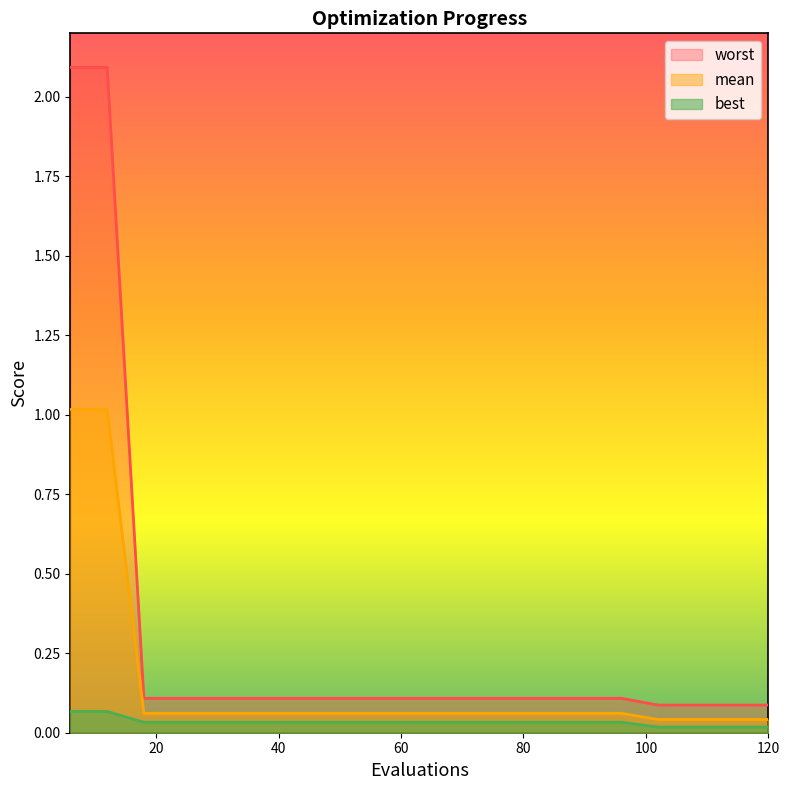

What is the total value across all series at 12?

3.2